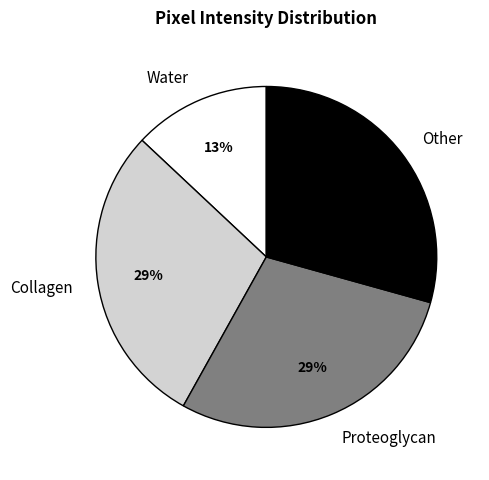

What is the smallest slice in the pie chart?

Water